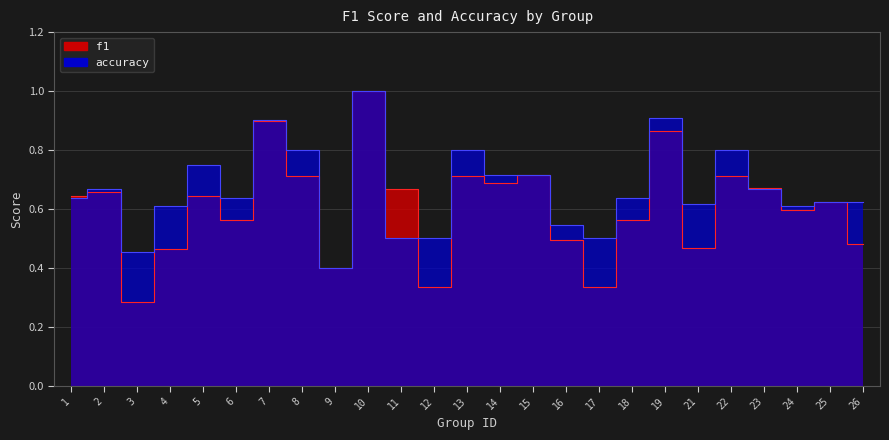

At which category does f1 reach its first local peak?

2